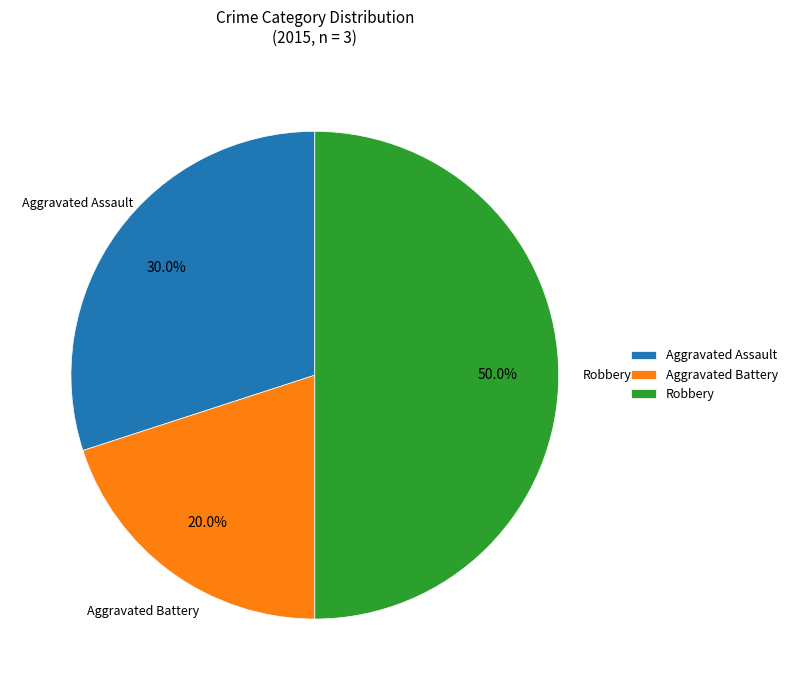

Combined, do Robbery and Aggravated Battery account for over 50%?

Yes